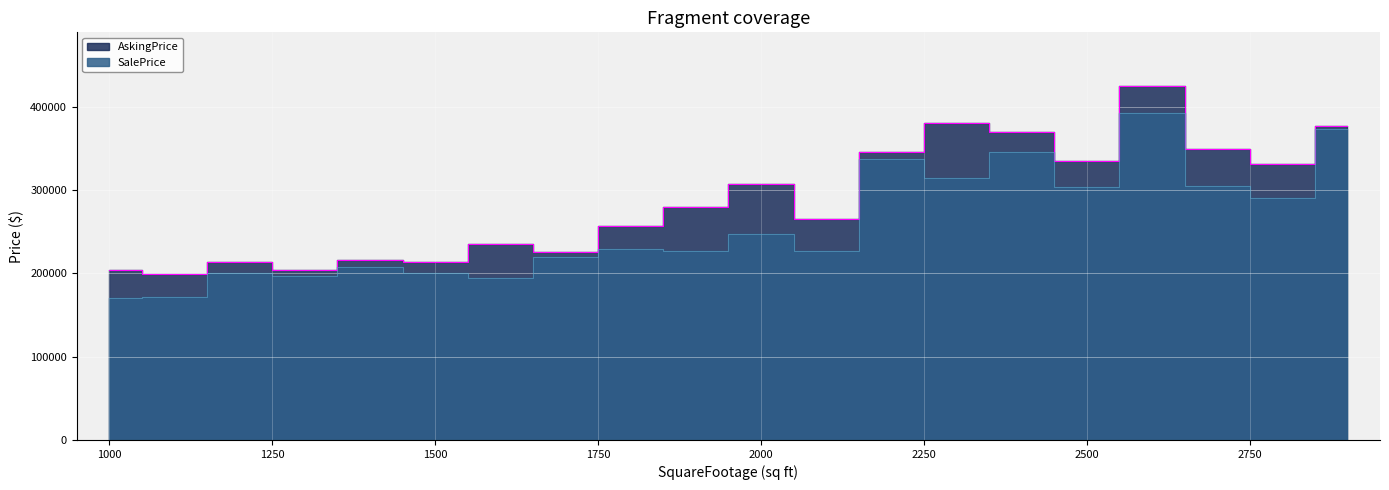

The value of SalePrice at 2000 is 246651.9. True or false?

True